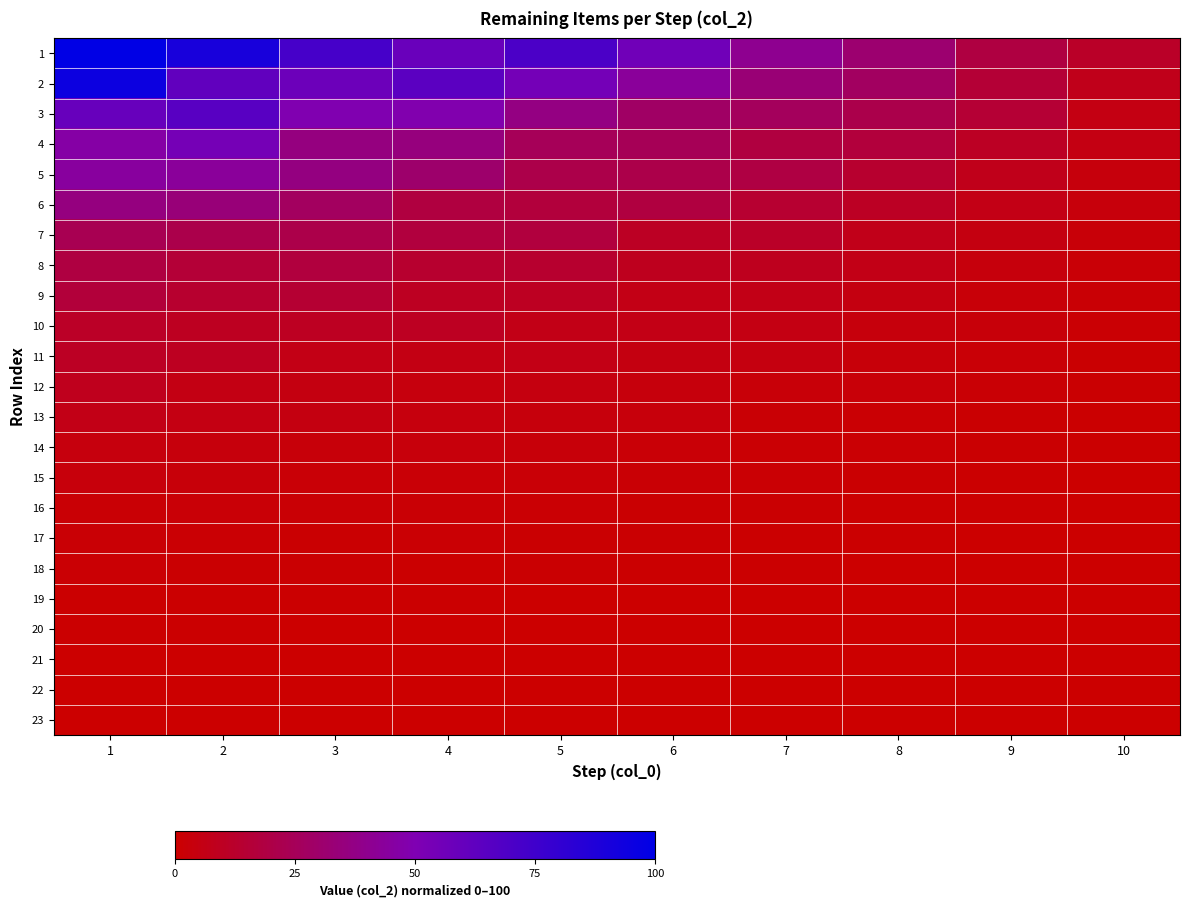

What is the spread (max minus min) of values at 4?

64.2